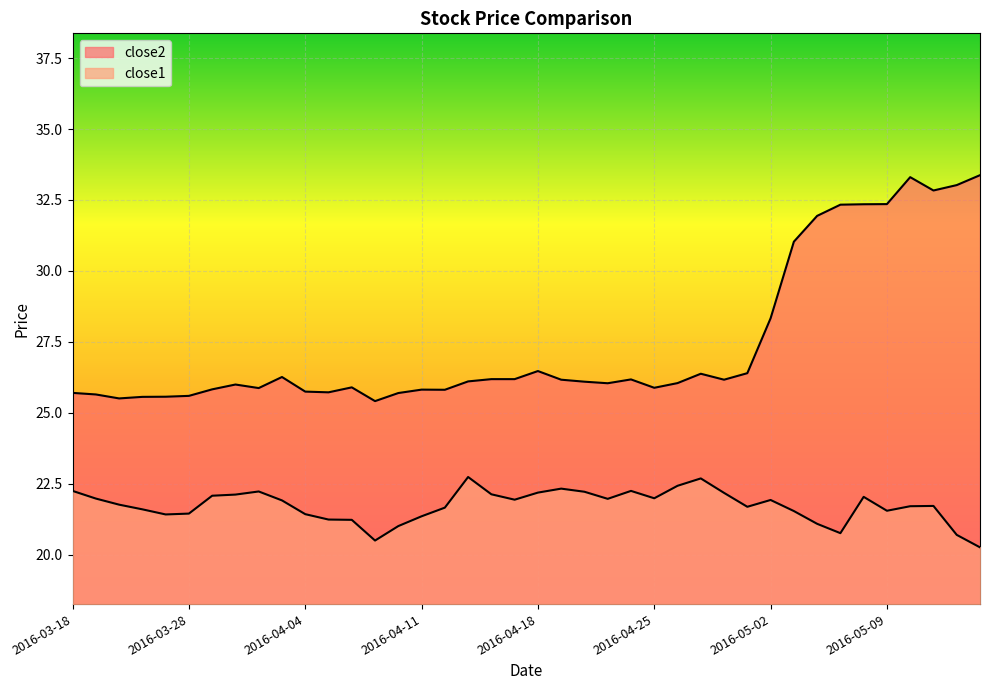

Rank the series at 2016-03-31 from highest to lowest value.

close2, close1